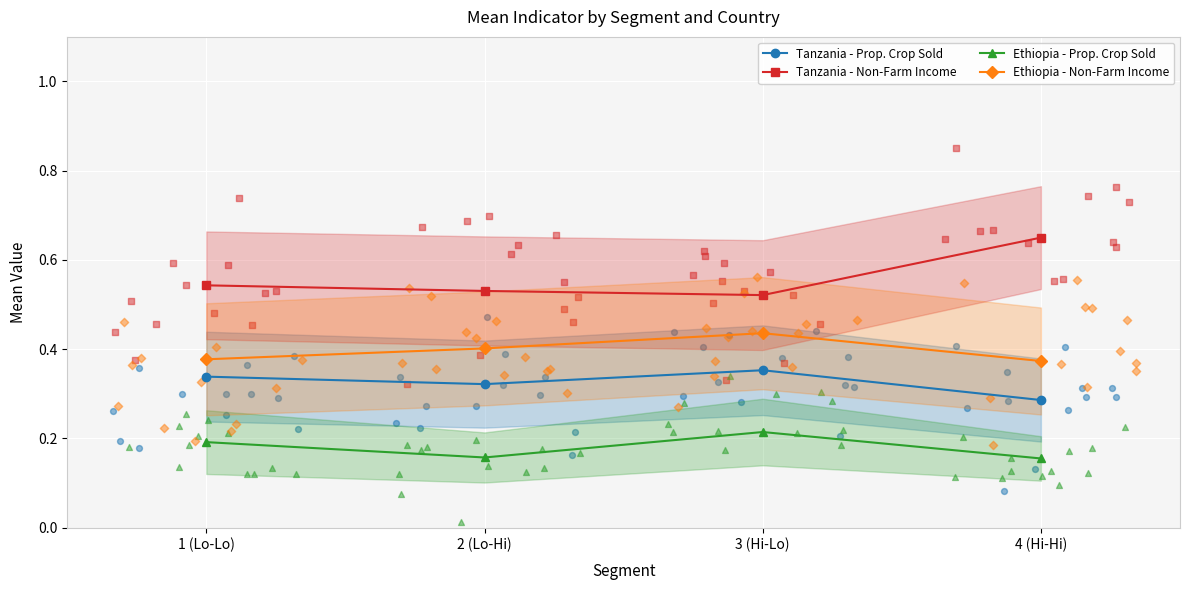

At how many categories does at least one series exceed 0?

4